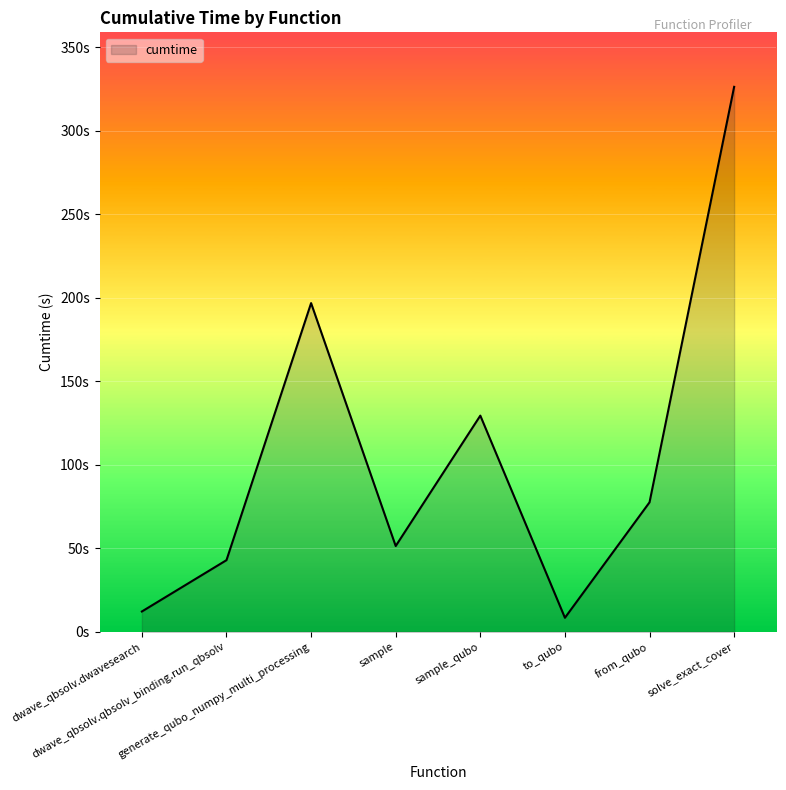

List the labels in order of value, smallest first.

to_qubo, dwave_qbsolv.dwavesearch, dwave_qbsolv.qbsolv_binding.run_qbsolv, sample, from_qubo, sample_qubo, generate_qubo_numpy_multi_processing, solve_exact_cover